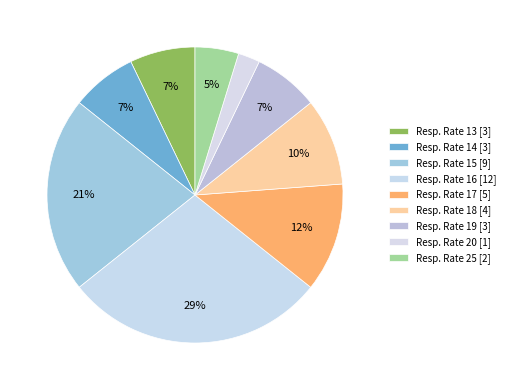

How many segments does this pie chart have?

9